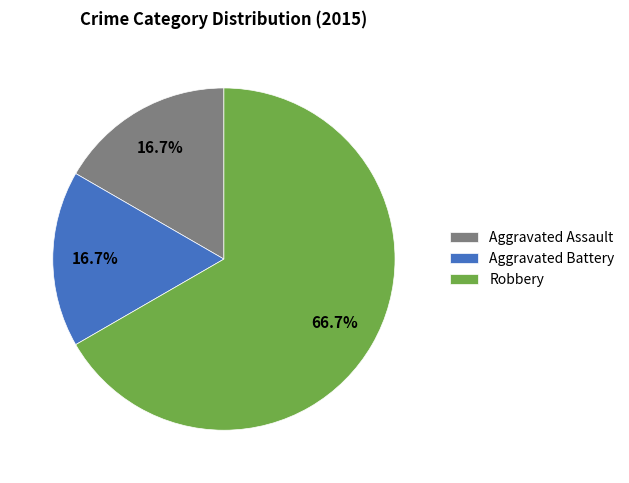

Does Aggravated Battery represent more than half of the total?

No